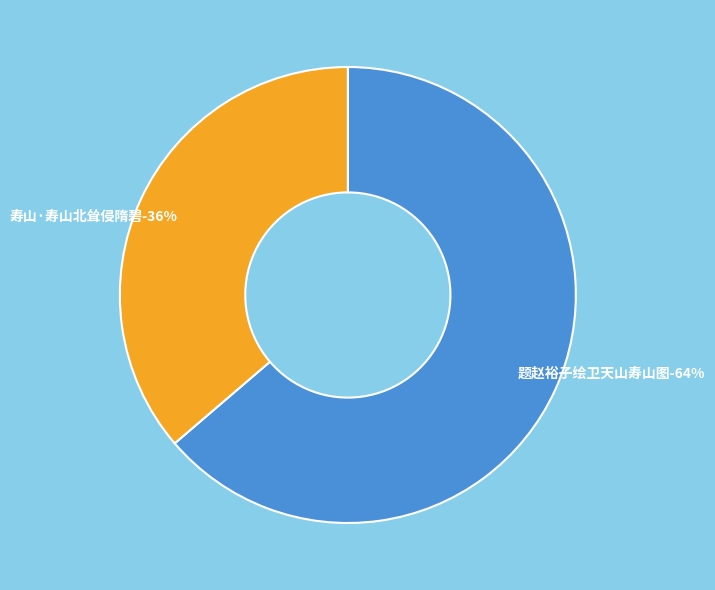

What is the change in value from 题赵裕子绘卫天山寿山图 to 寿山·寿山北耸侵隋碧?

-272863